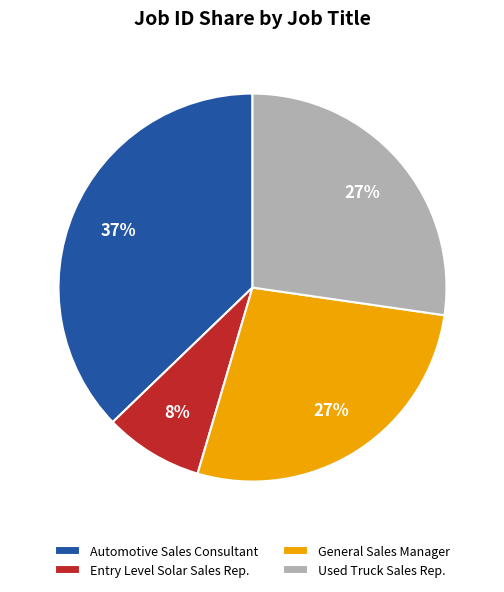

To the nearest percent, what is the average slice percentage?

25%